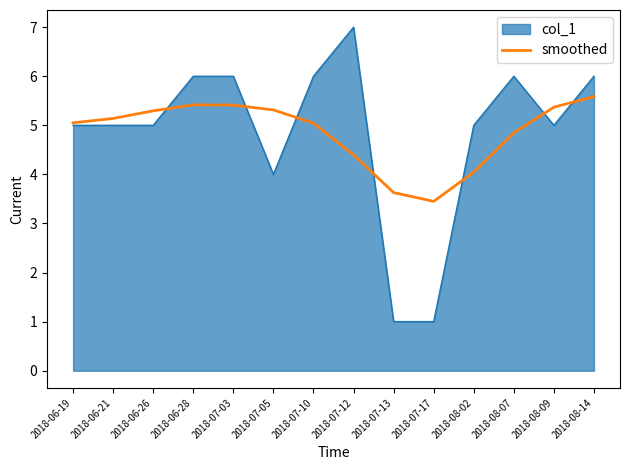

Which series has the widest spread of values?

col_1